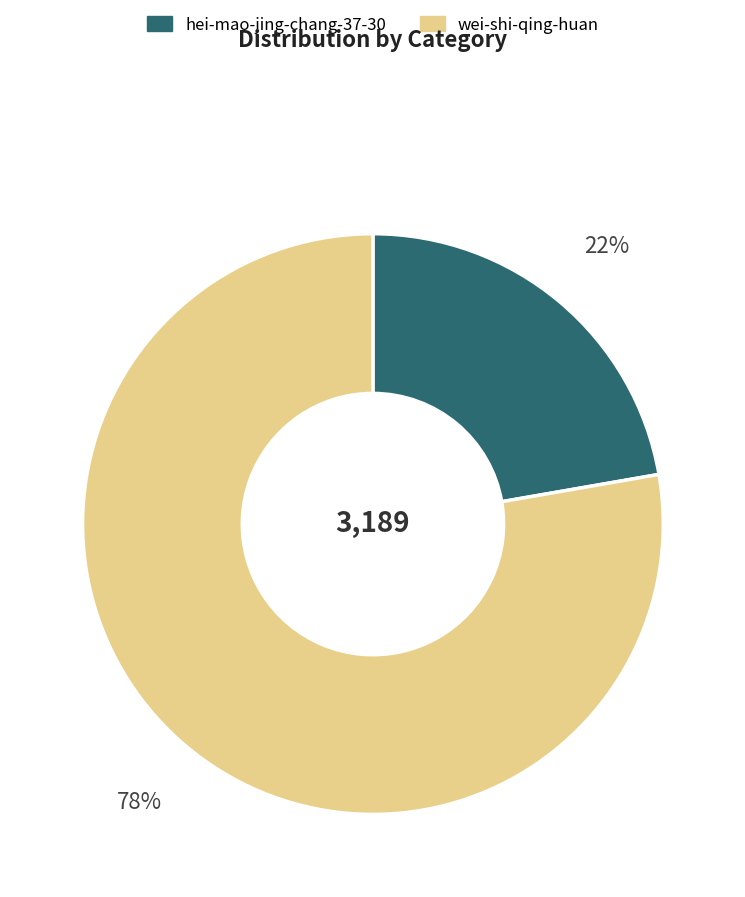

Does hei-mao-jing-chang-37-30 account for over 50% of the chart?

No